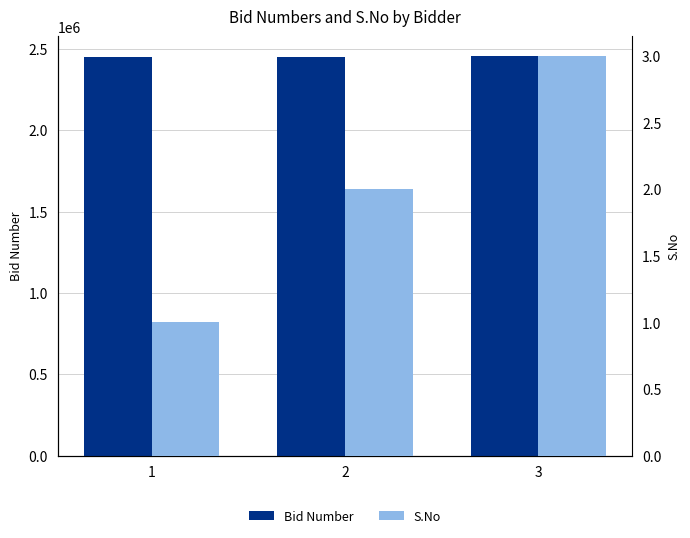

At 1, list the series in order from smallest to largest.

S.No, Bid Number